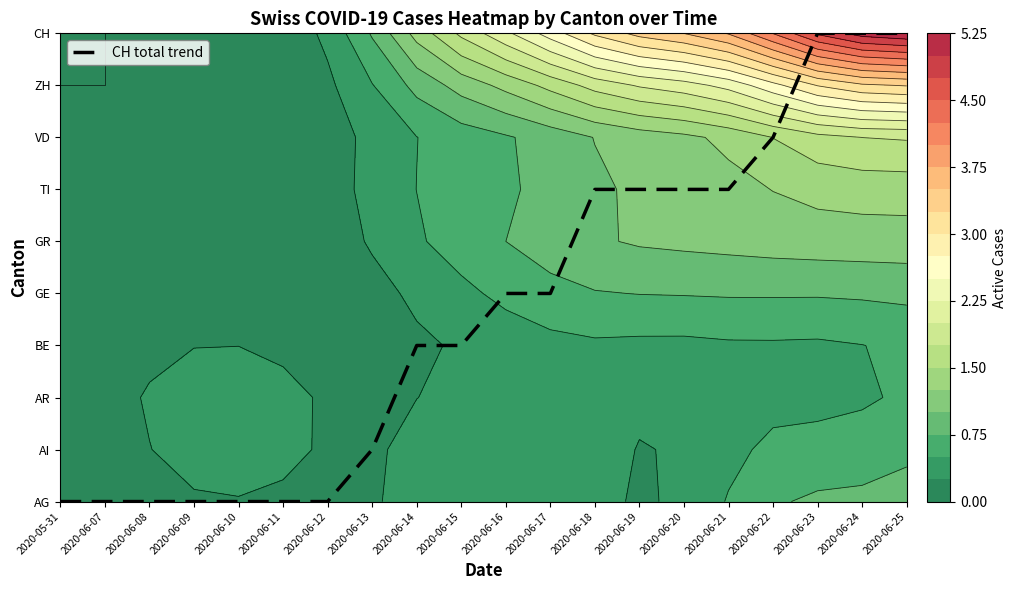

Reading right to left, what are all the values shown in this chart?

9.0	9.0	9.0	7.0	6.0	6.0	6.0	6.0	4.0	4.0	3.0	3.0	1.0	0.0	0.0	0.0	0.0	0.0	0.0	0.0